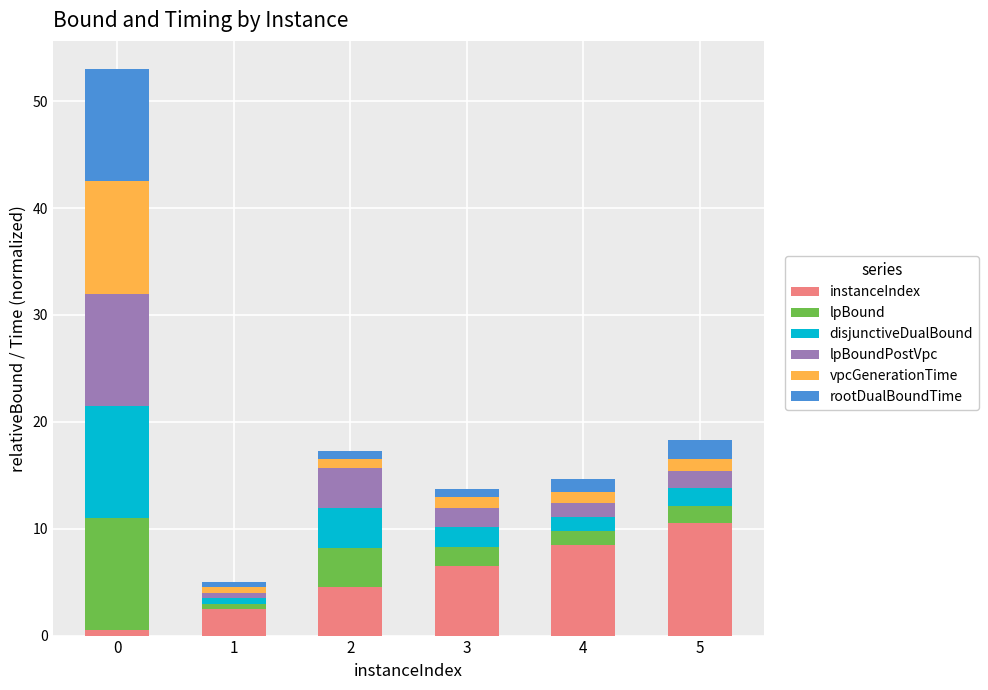

What is the sum of all instanceIndex values?

33.0